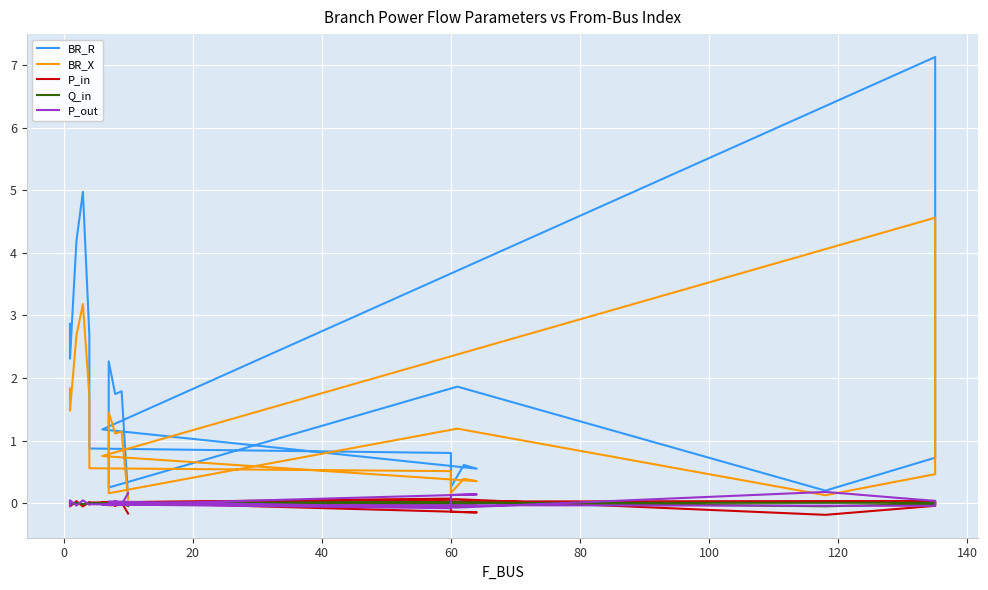

Which series has the widest spread of values?

BR_R